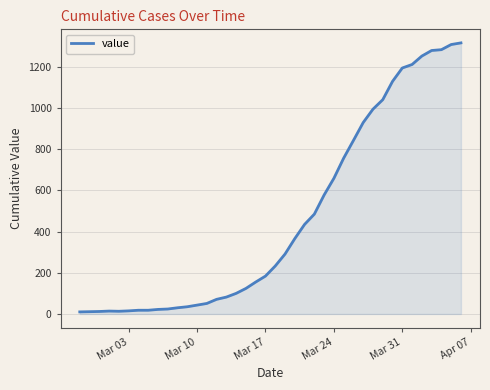

What is the difference between the maximum and minimum values?

1307